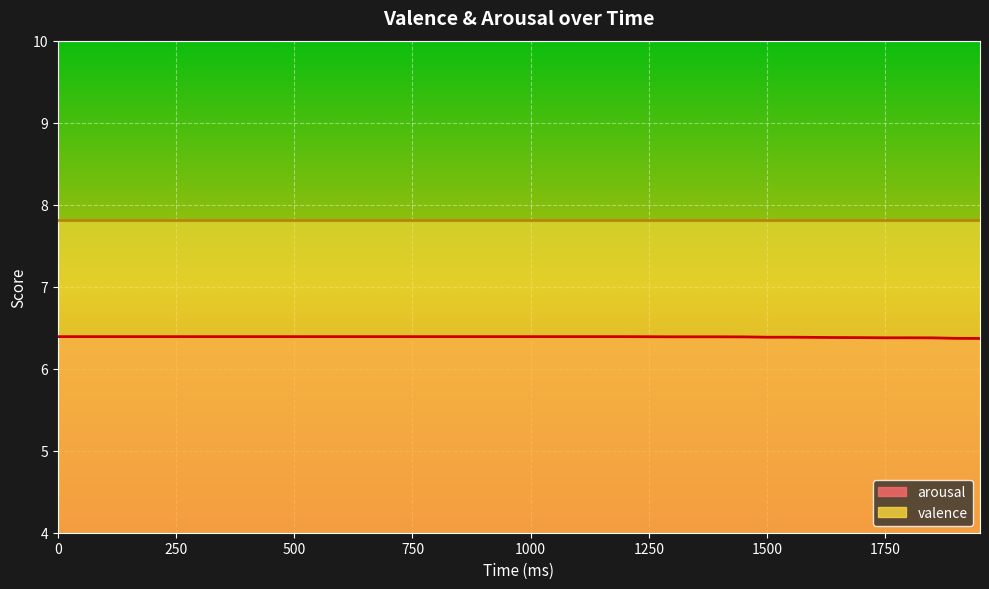

What is the sum of all values?

255.5